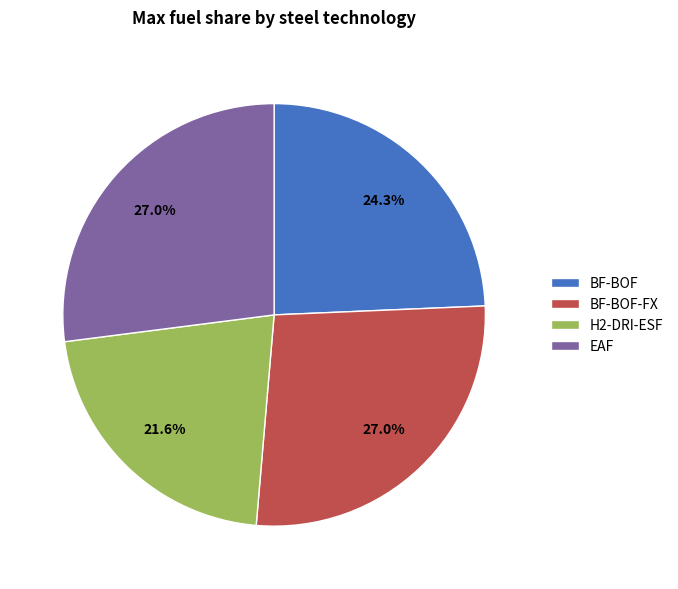

The BF-BOF slice represents 24% of the pie. True or false?

True